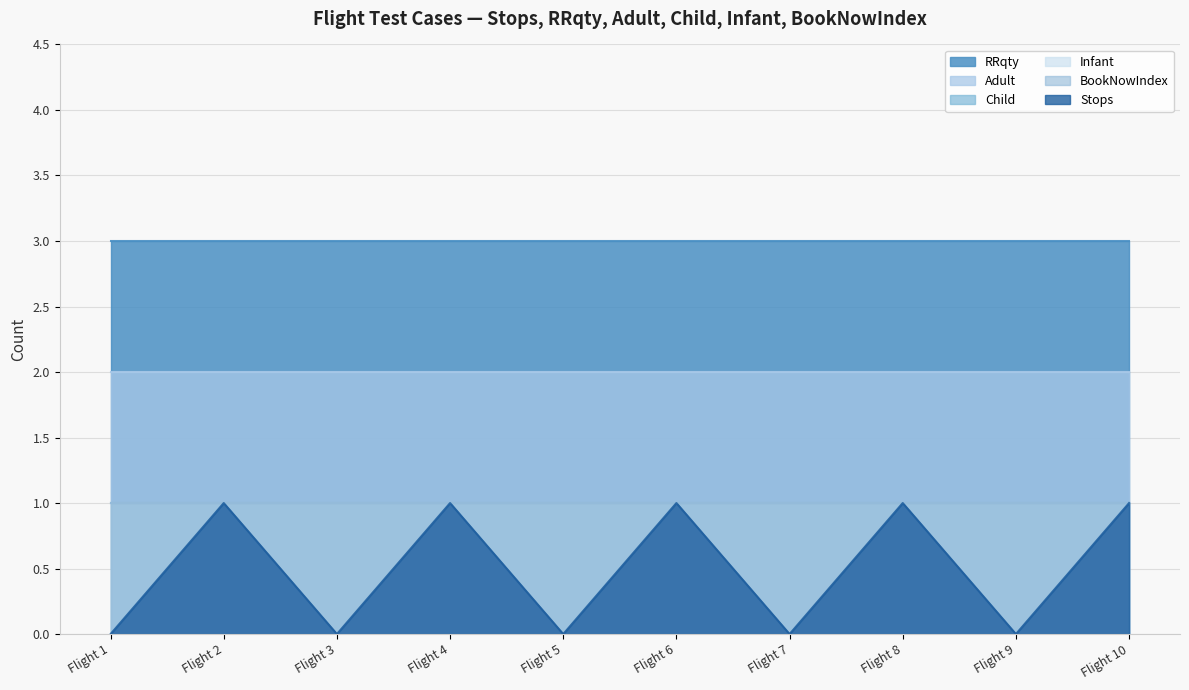

True or false: Child and RRqty intersect in this chart.

False